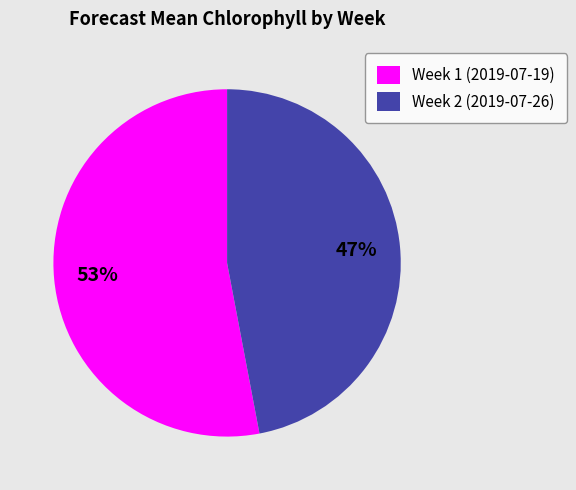

Count the number of slices in the pie.

2